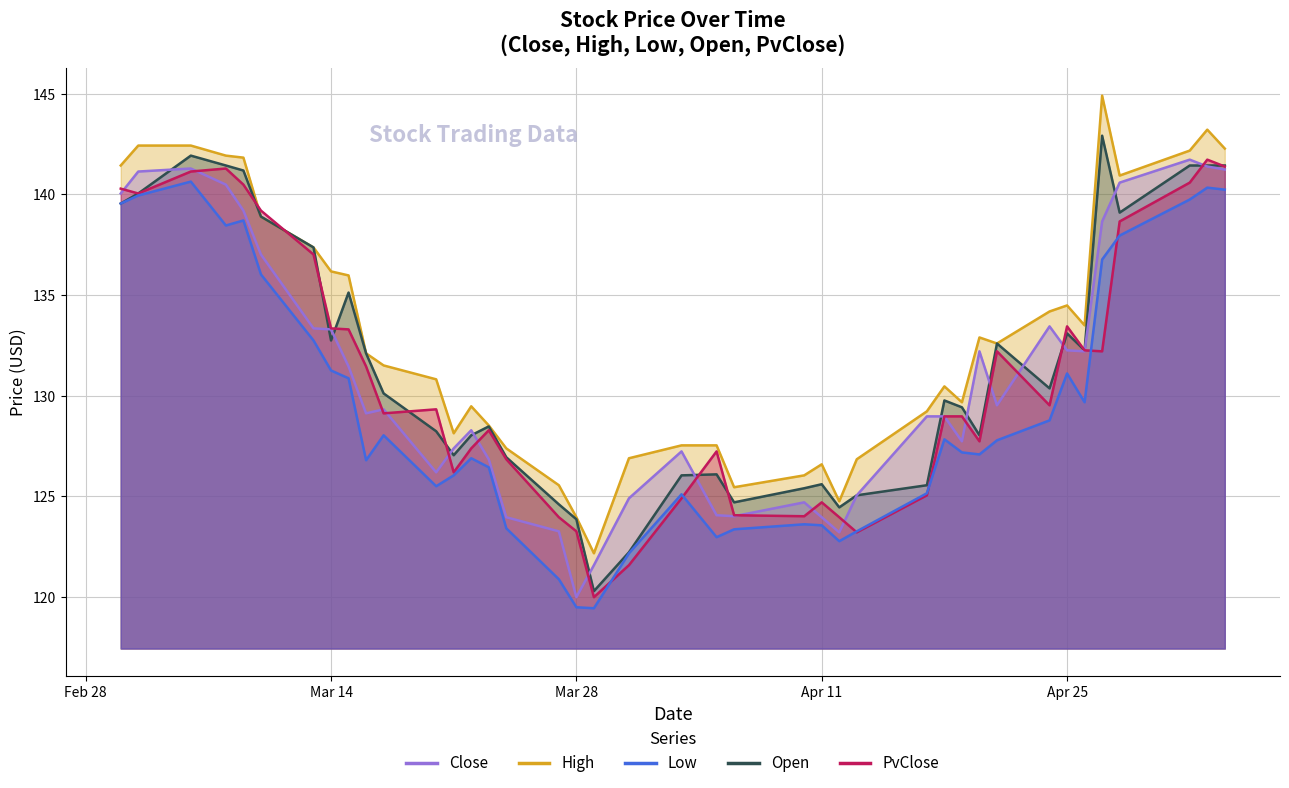

Which series has the largest range (max minus min)?

High